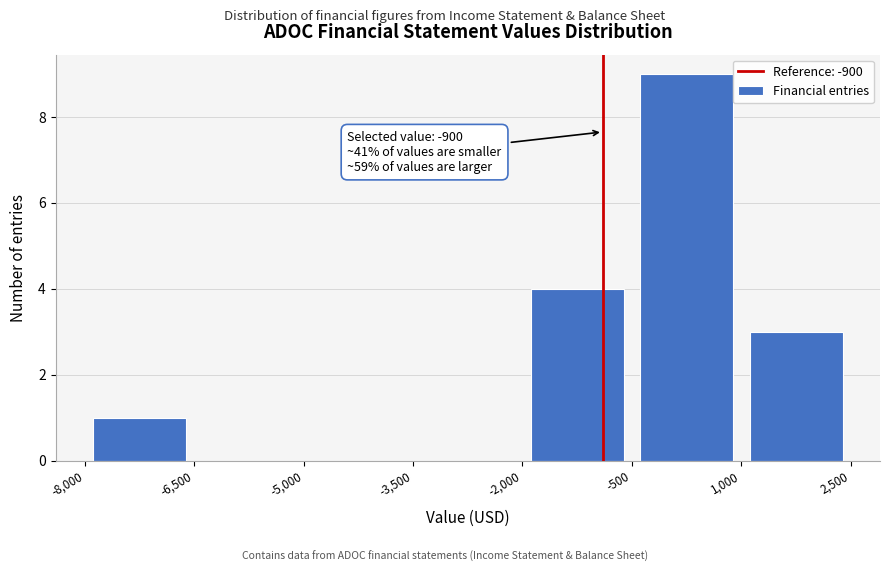

Over which range of the x-axis is the bar tallest?

-500 to 1,000